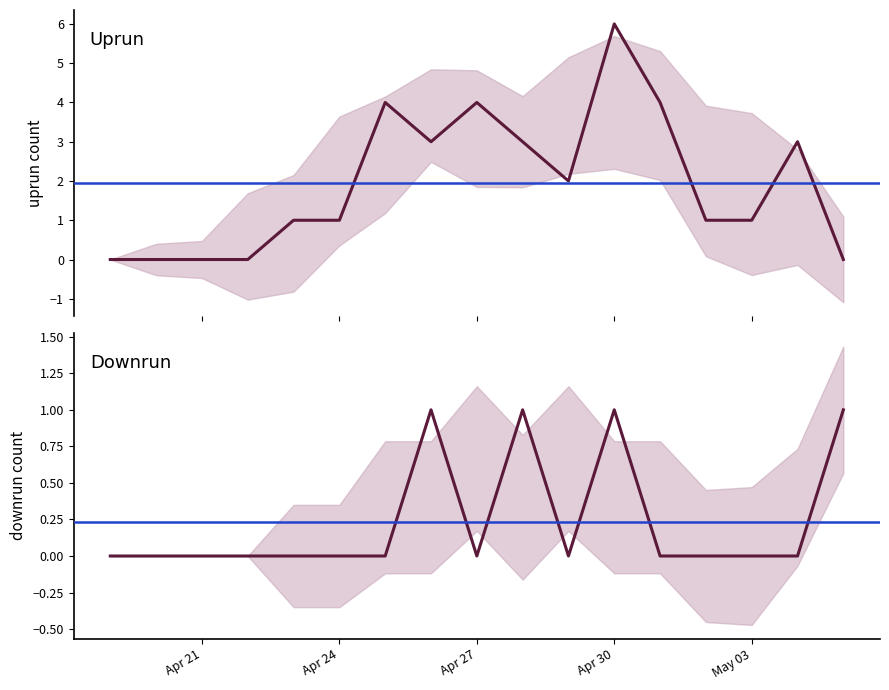

The value of downrun at Apr 21 is 0. True or false?

True